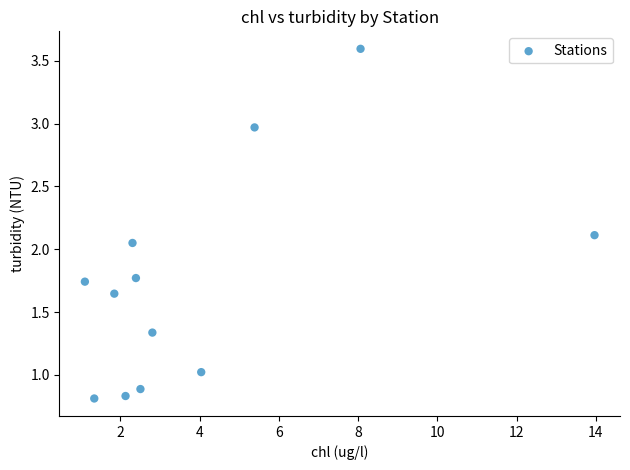

What is the range of X values (max minus min)?

12.9